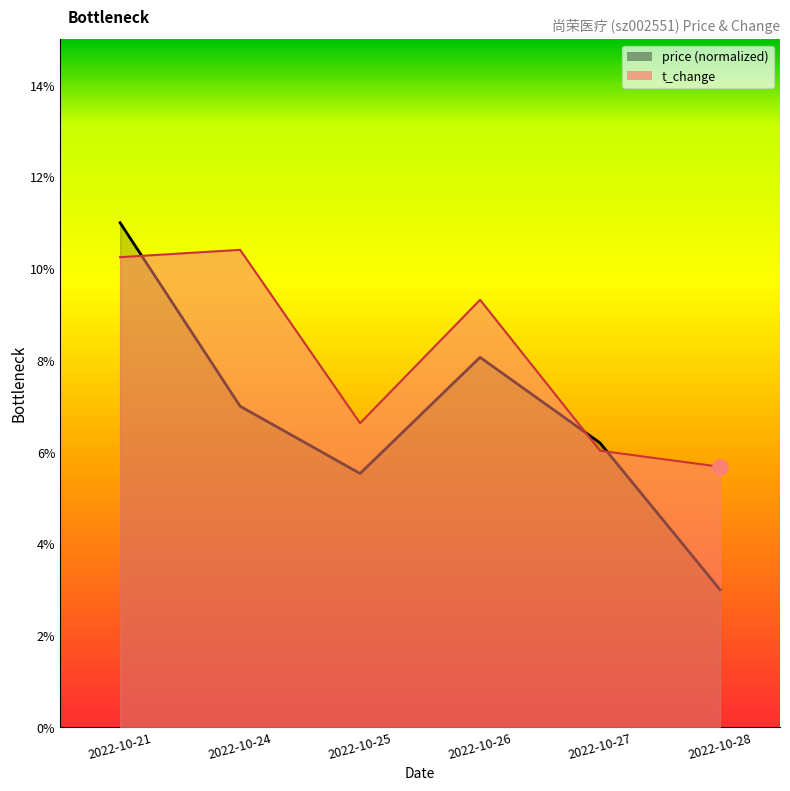

At how many categories does at least one series exceed 6?

5